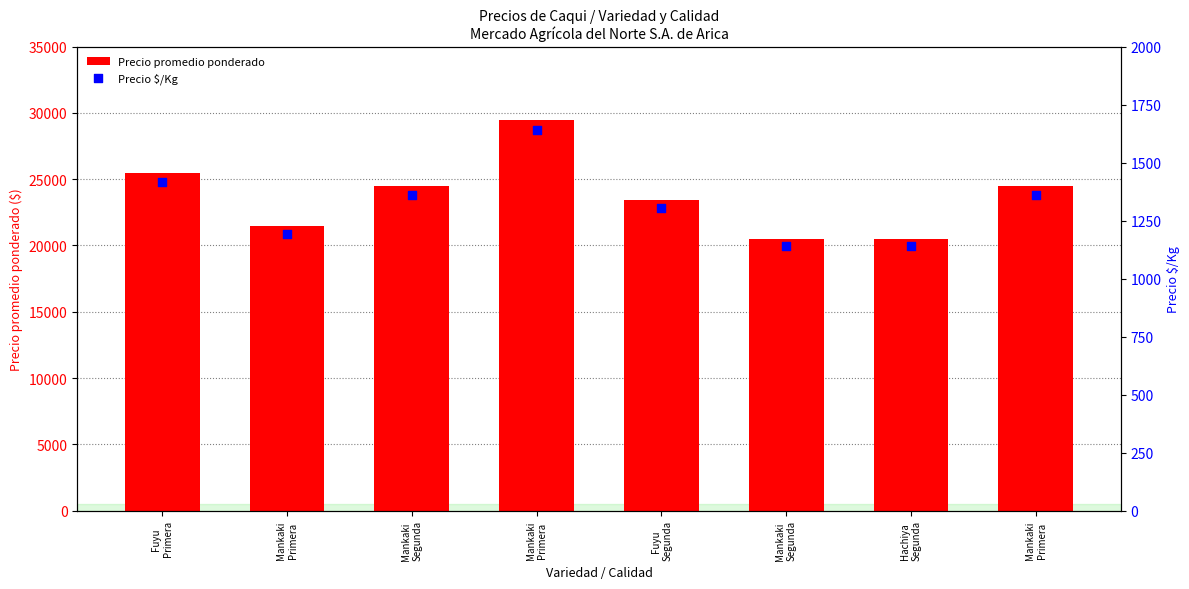

At which category is the sum across all series the highest?

Mankaki
Primera